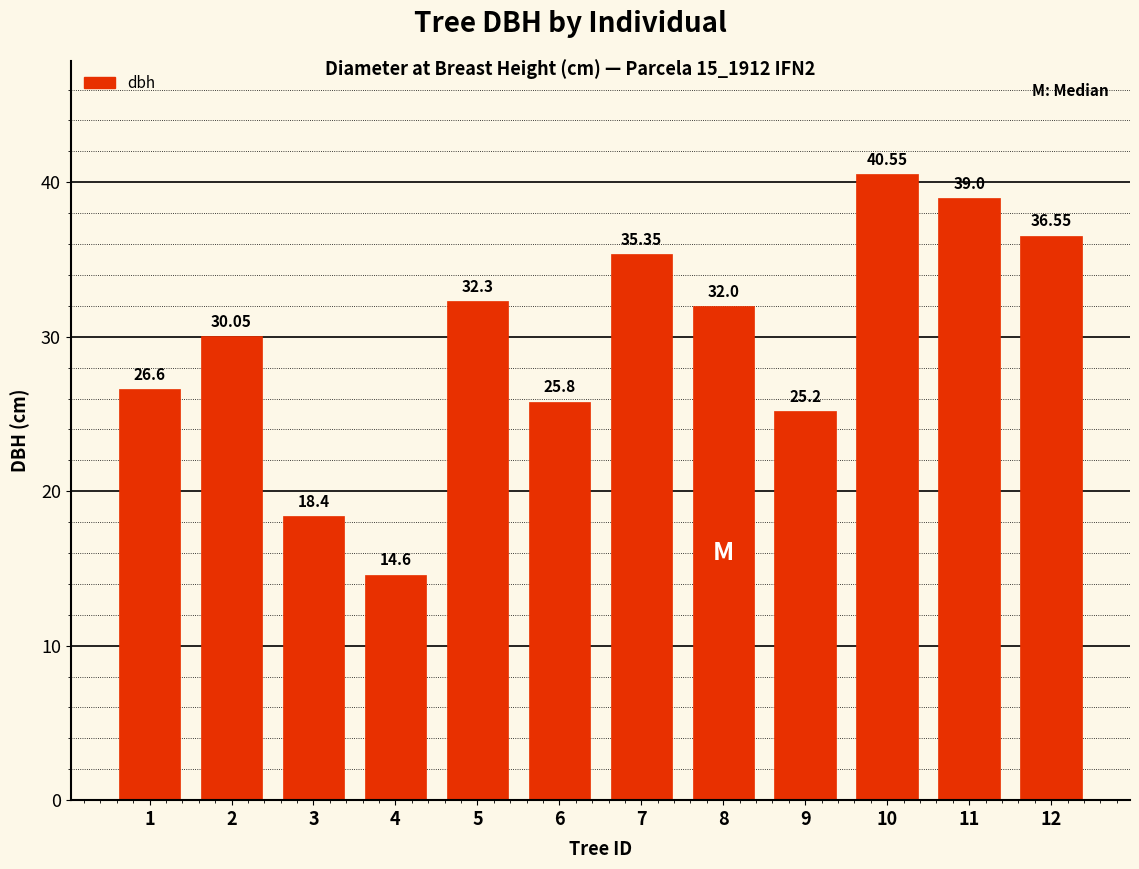

True or false: the data shows 26.6 at 1.

True